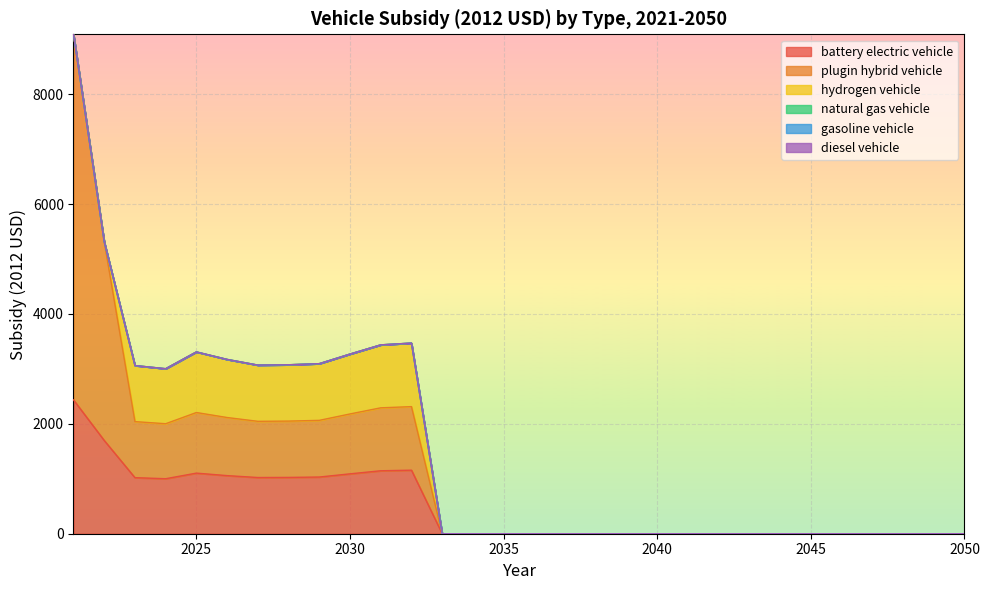

At which label does hydrogen vehicle reach its minimum?

2021